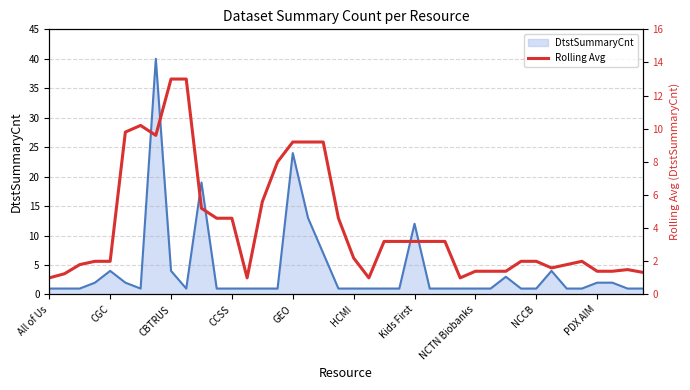

The value at PDX AIM is 1.4. True or false?

True